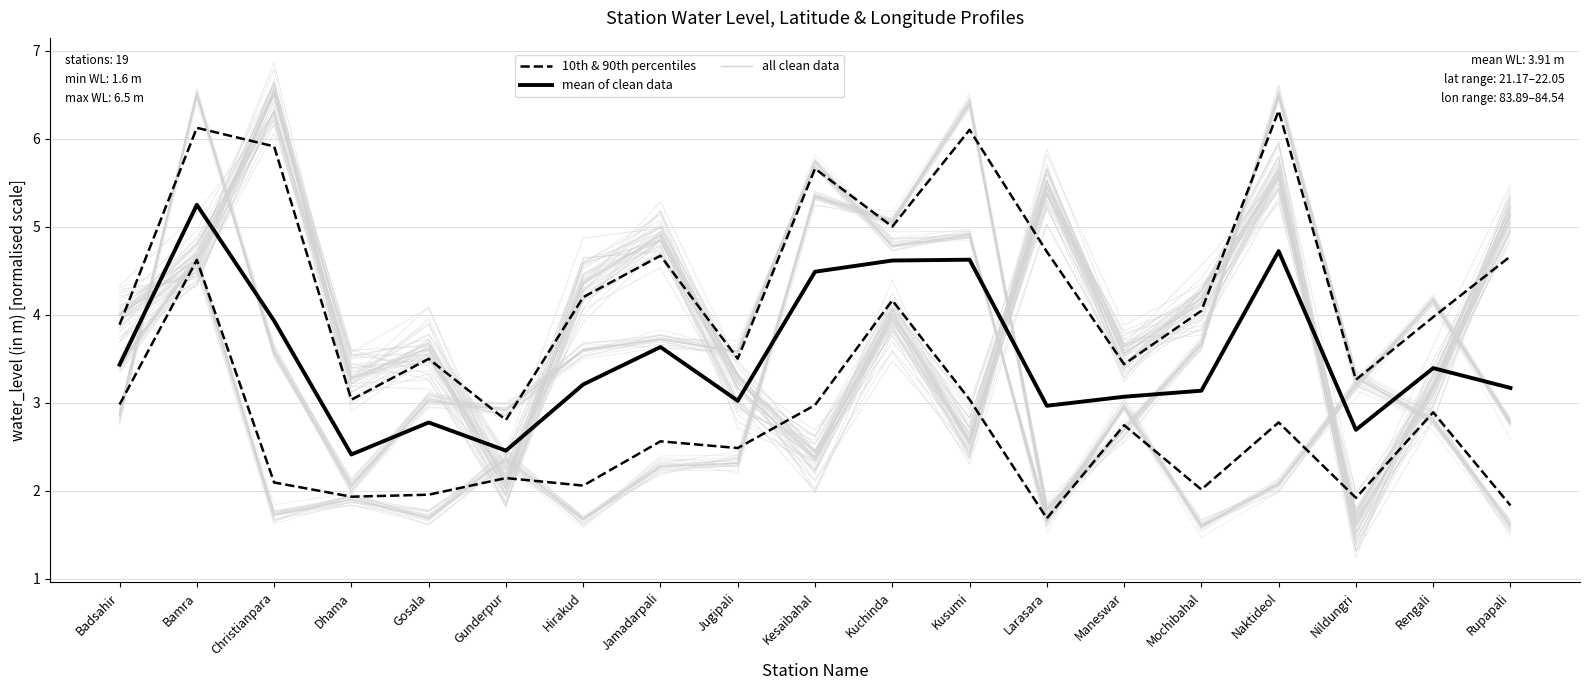

Which label corresponds to the largest value in the chart?

Christianpara